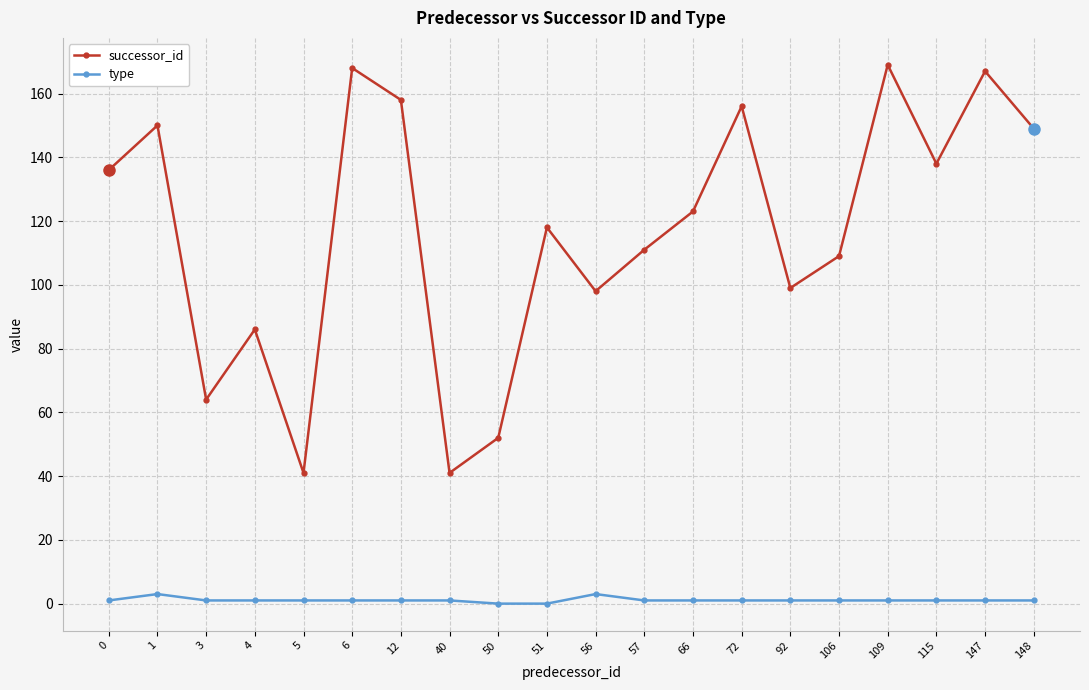

The successor_id series shows 182 at 106. True or false?

False